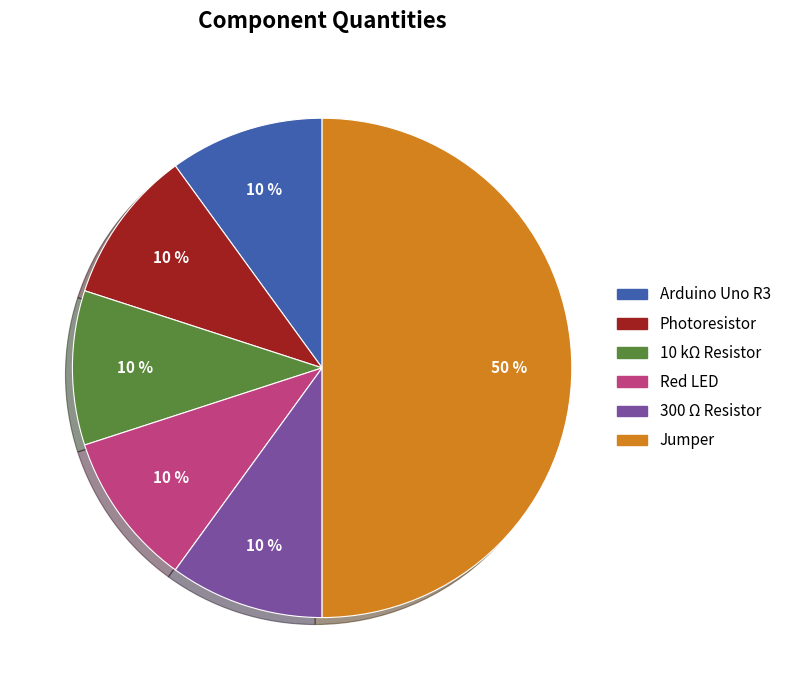

True or false: Jumper accounts for 41% of the total.

False